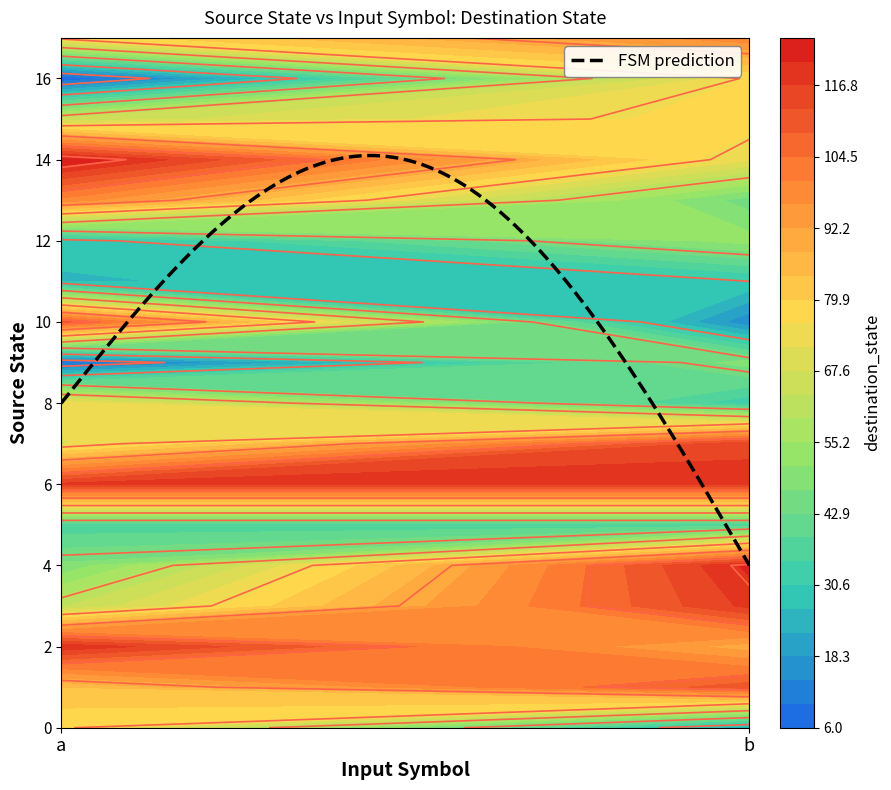

At 0, list the series in order from largest to smallest.

14, 2, 6, 10, 13, 1, 17, 0, 8, 7, 15, 3, 4, 5, 12, 11, 9, 16